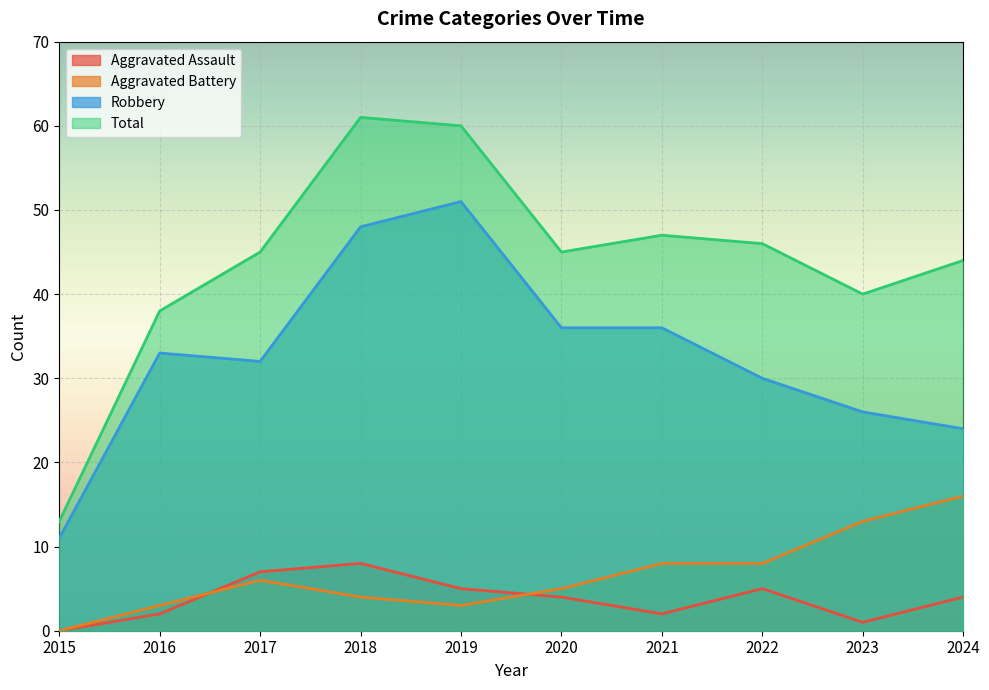

Where is the first local minimum for Aggravated Assault?

2021